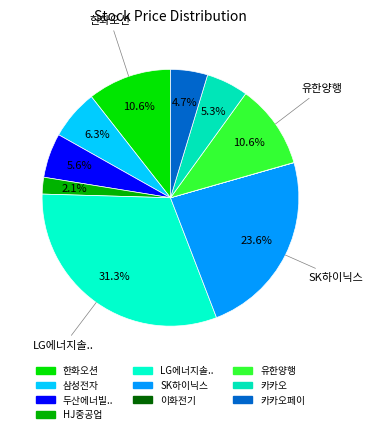

To the nearest percent, what percentage of the pie is 한화오션?

11%